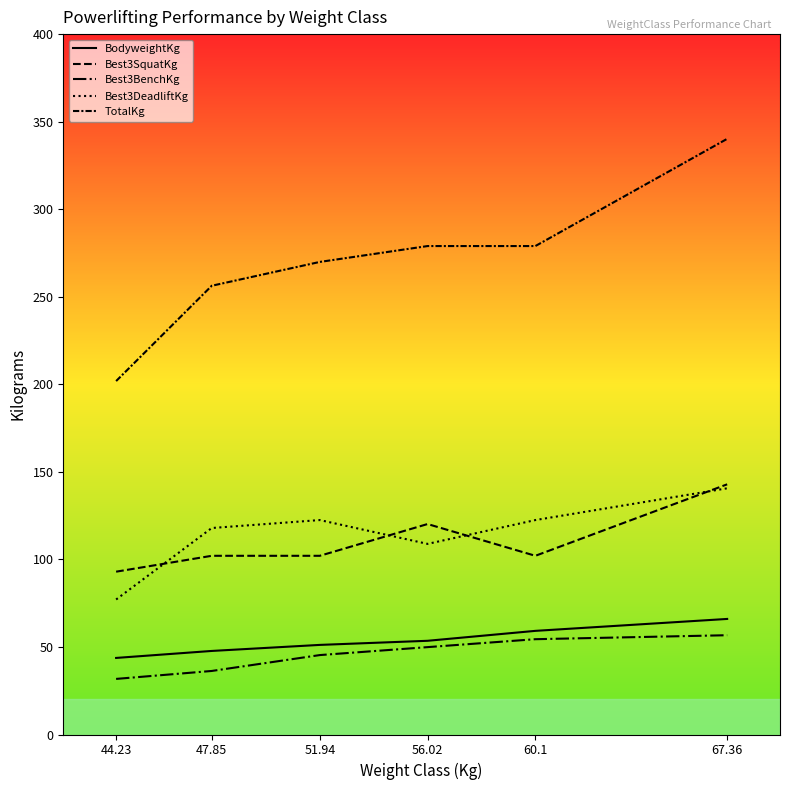

What is the difference between the maximum and second lowest values in the Best3BenchKg series?

20.4